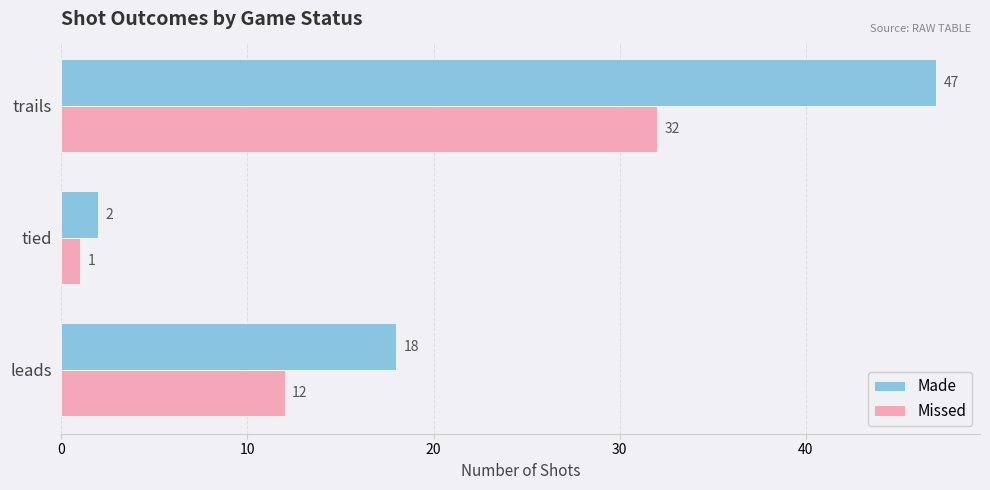

The Made series shows 47 at trails. True or false?

True